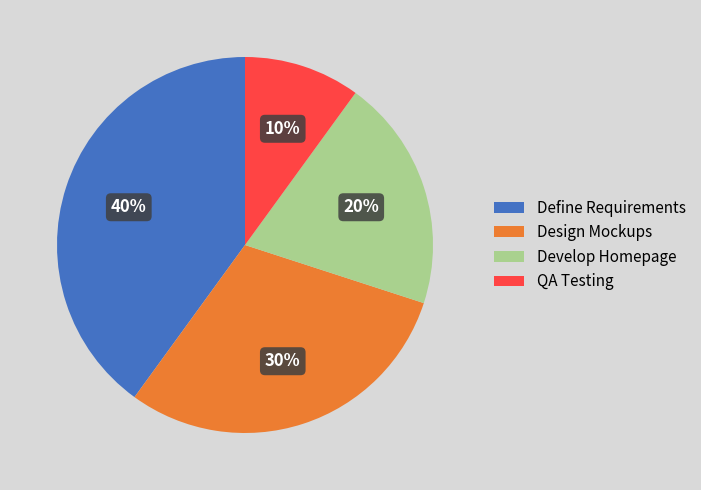

Combined, do QA Testing and Develop Homepage account for over 50%?

No